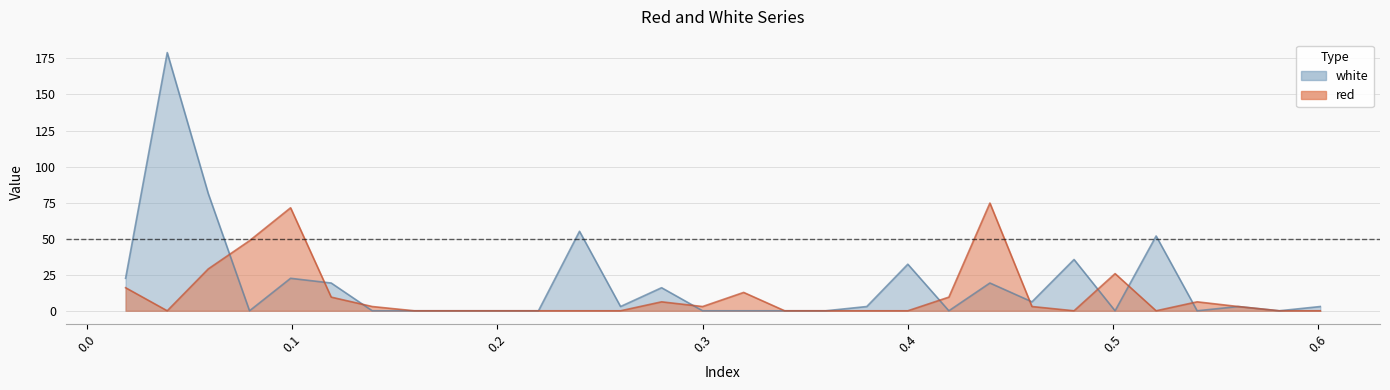

Rank the series by their average value, from lowest to highest.

red, white